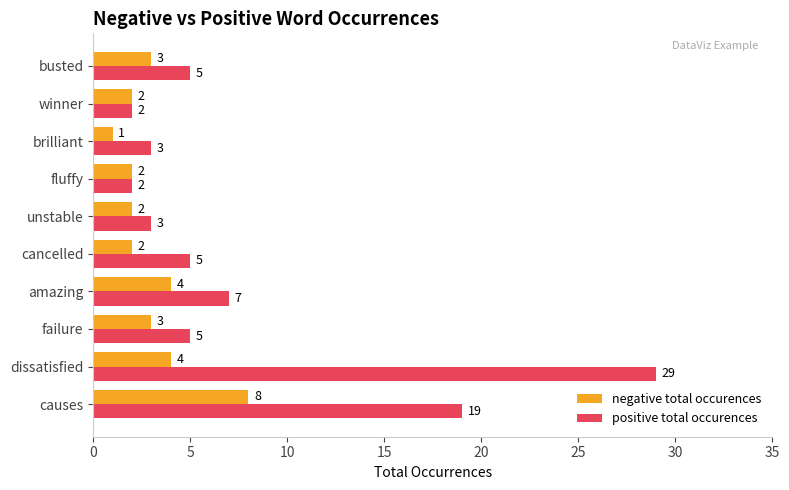

What is the maximum value shown in the chart?

29